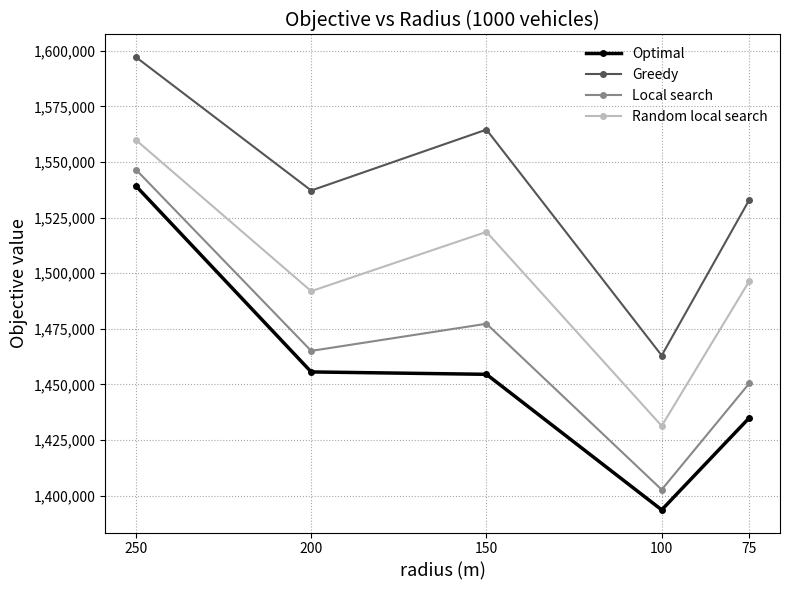

True or false: Random local search and Optimal intersect in this chart.

False